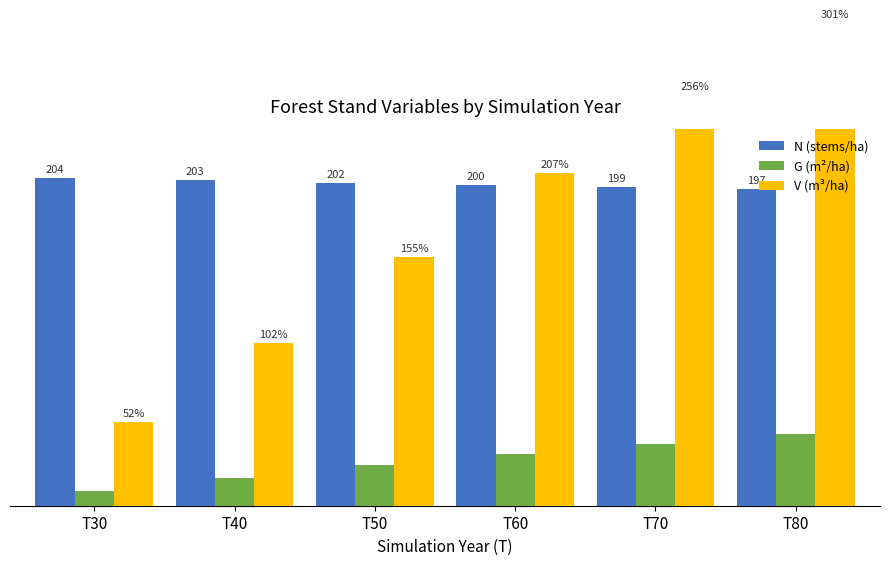

Which series has the largest total across all categories?

N (stems/ha)